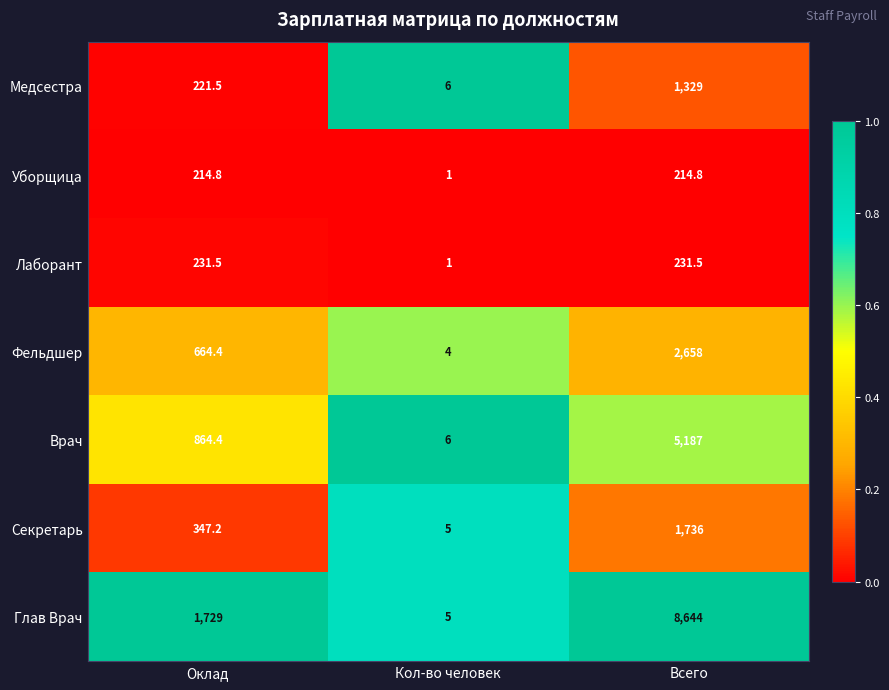

How many distinct data groups are displayed?

7